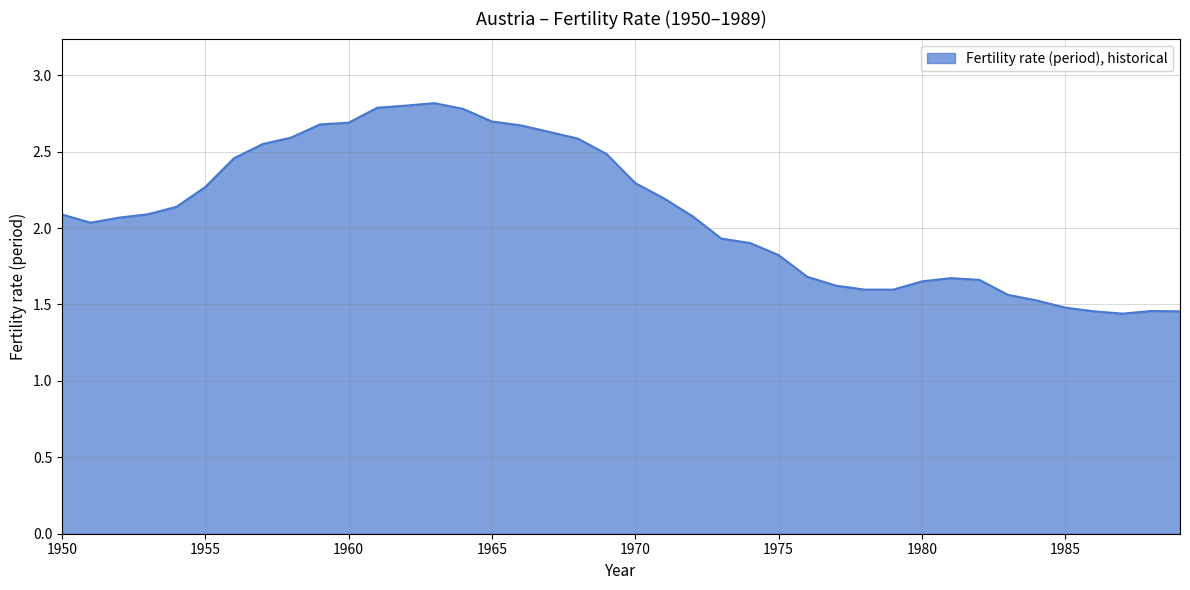

What is the maximum value shown in the chart?

2.8